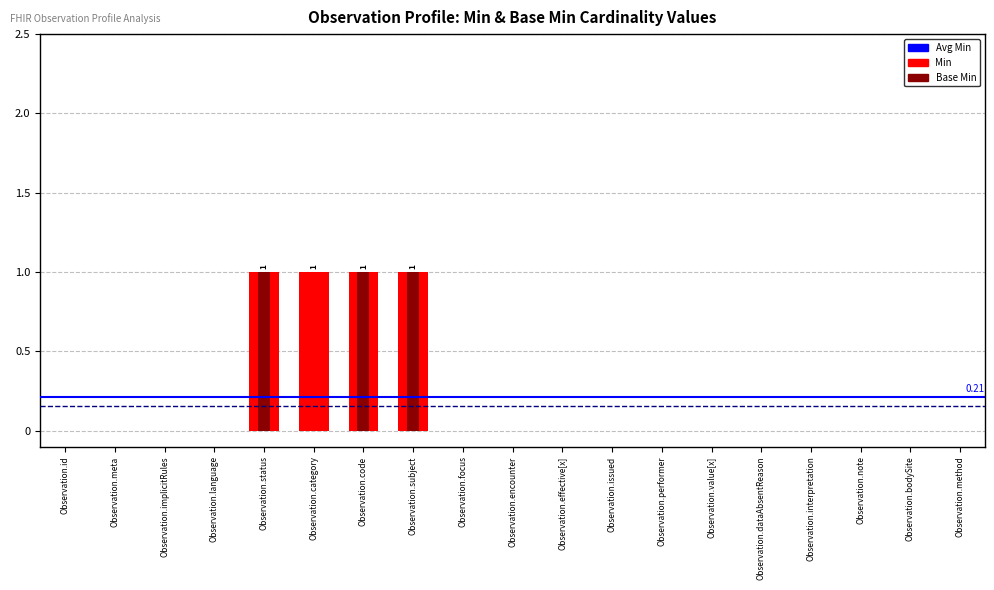

Which series has the largest total across all categories?

Min